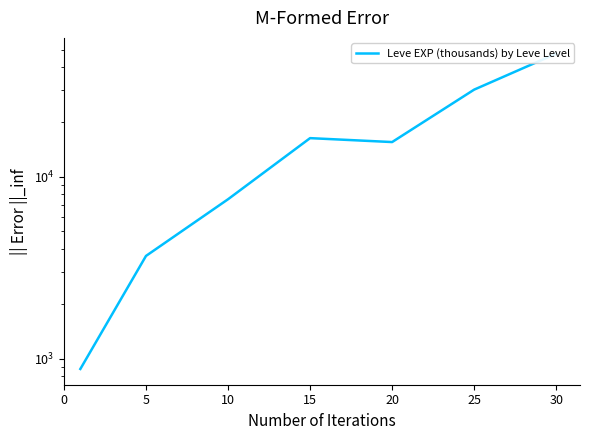

Which has a higher value, 30 or 25?

30